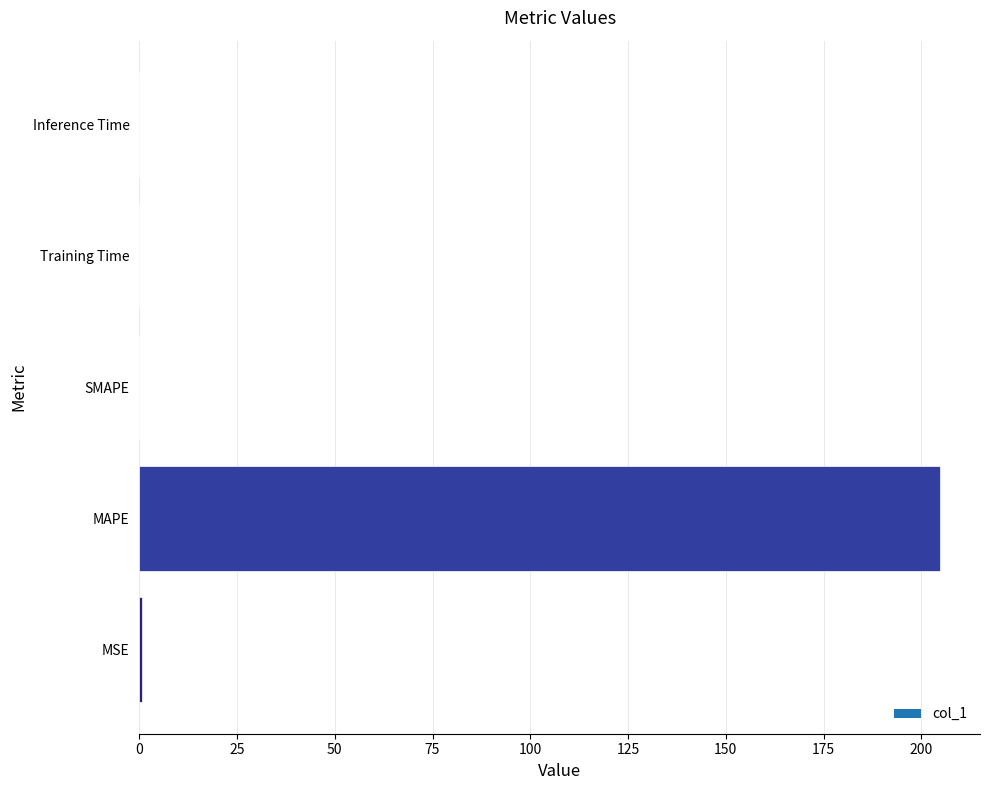

Between MAPE and Training Time, which is larger?

MAPE